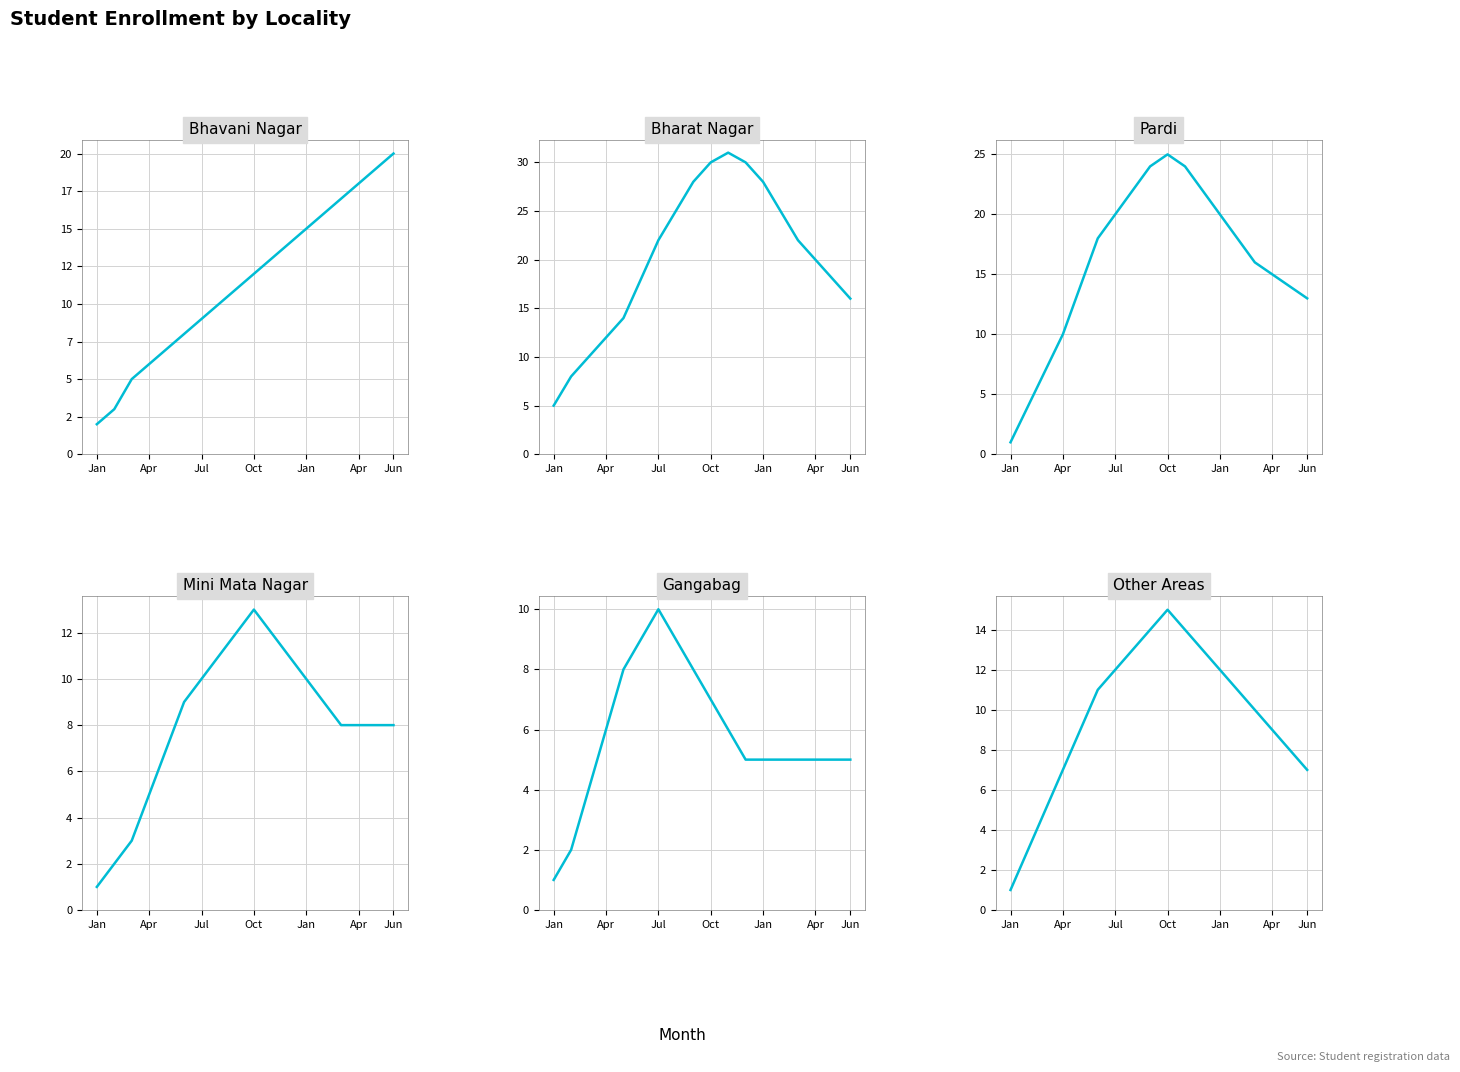

Reading left to right, extract all data points from this chart.

Bhavani Nagar: 2	3	5	6	7	8	9	10	11	12	13	14	15	16	17	18	19	20
Bharat Nagar: 5	8	10	12	14	18	22	25	28	30	31	30	28	25	22	20	18	16
Pardi: 1	4	7	10	14	18	20	22	24	25	24	22	20	18	16	15	14	13
Mini Mata Nagar: 1	2	3	5	7	9	10	11	12	13	12	11	10	9	8	8	8	8
Gangabag: 1	2	4	6	8	9	10	9	8	7	6	5	5	5	5	5	5	5
Other Areas: 1	3	5	7	9	11	12	13	14	15	14	13	12	11	10	9	8	7